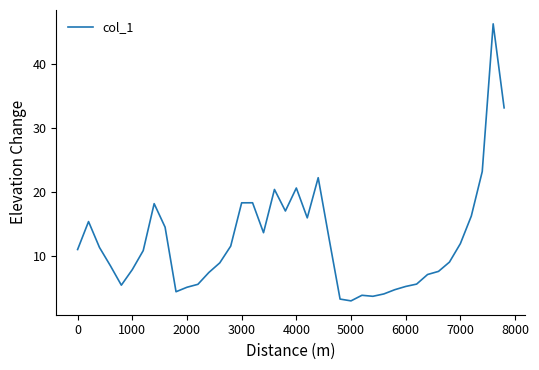

What is the smallest value displayed?

3.0